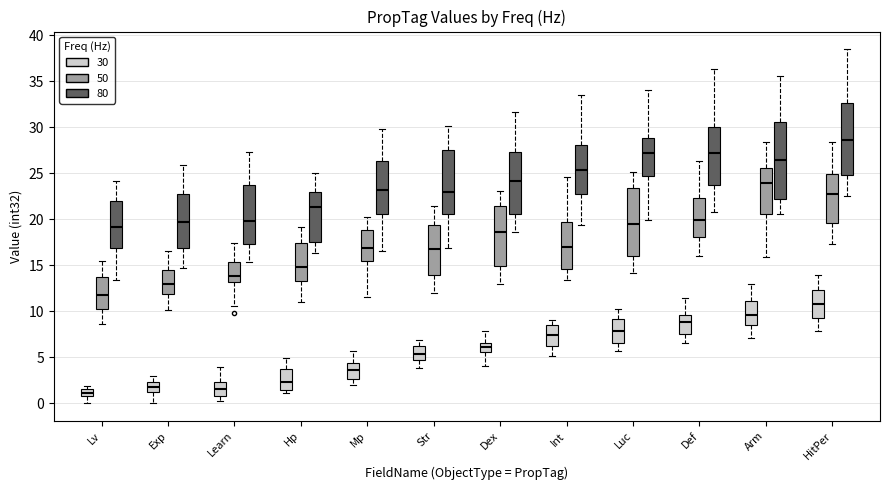

Which box is the tallest, from its lower edge to its upper edge?

Arm (80)